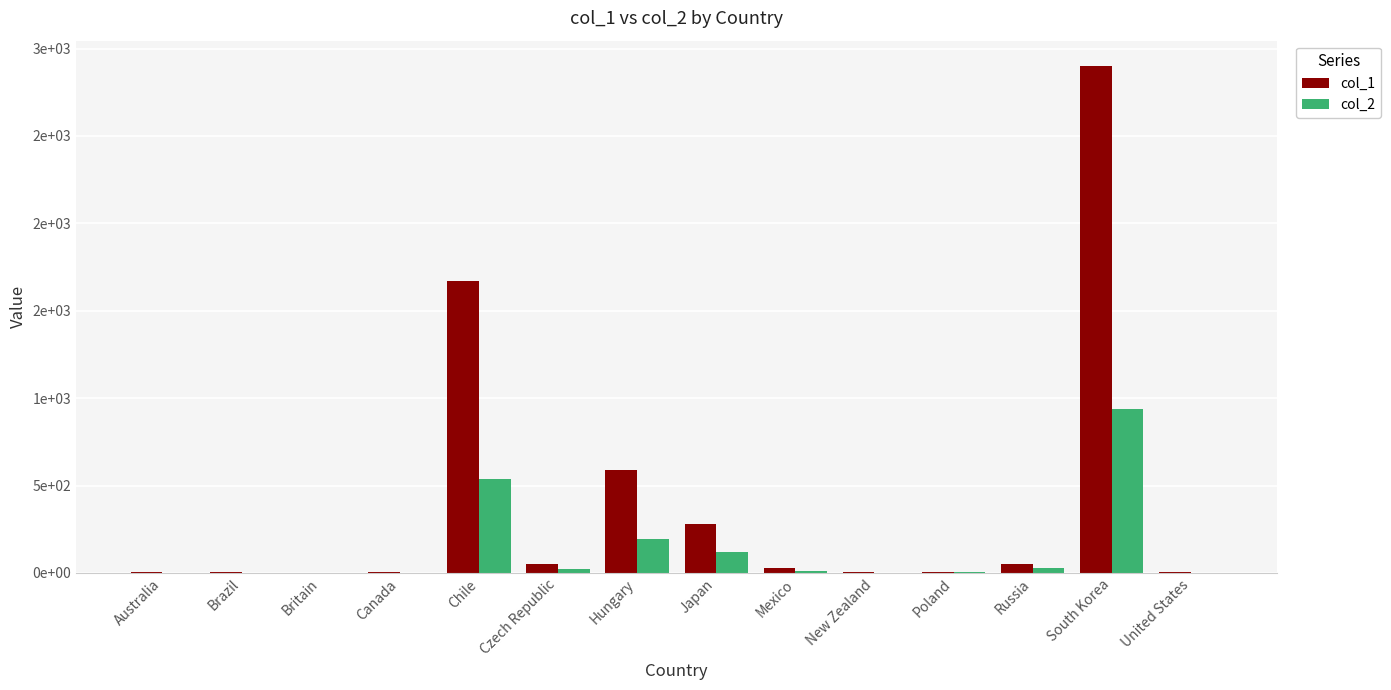

Which series has the largest total across all categories?

col_1